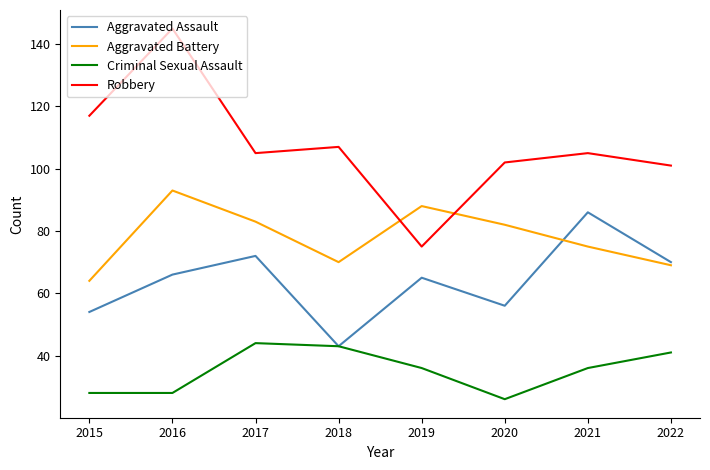

At how many categories does at least one series exceed 136?

1